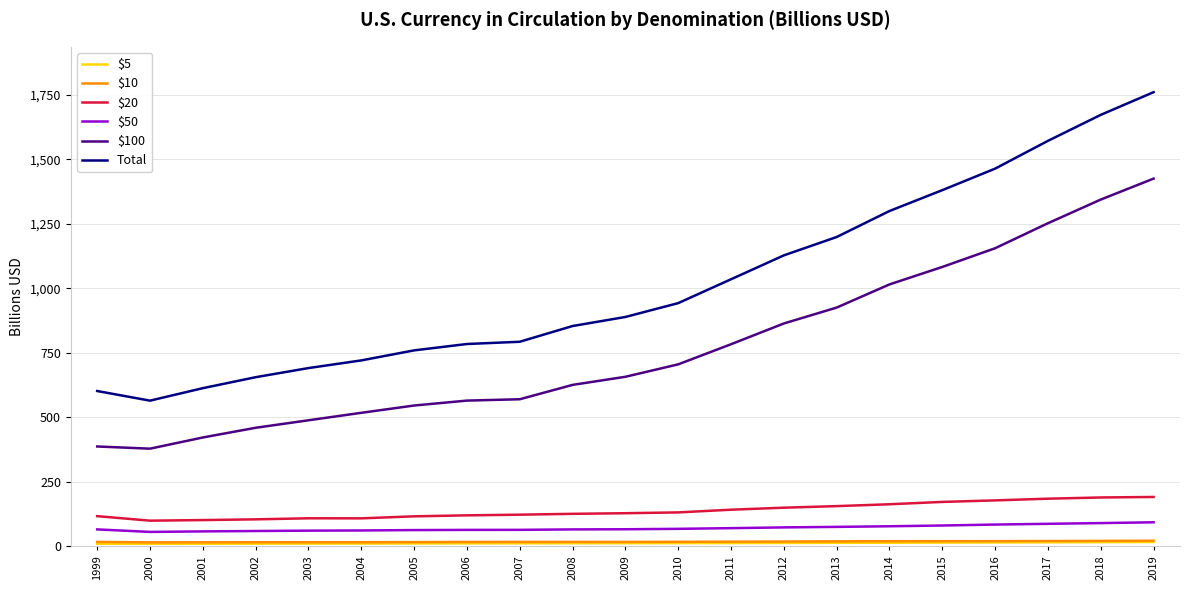

The $20 series shows 187.2 at 2005. True or false?

False